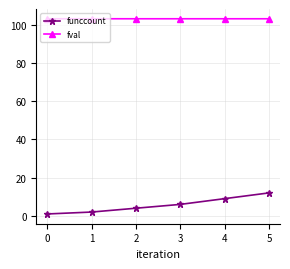

Which series has the largest total across all categories?

fval